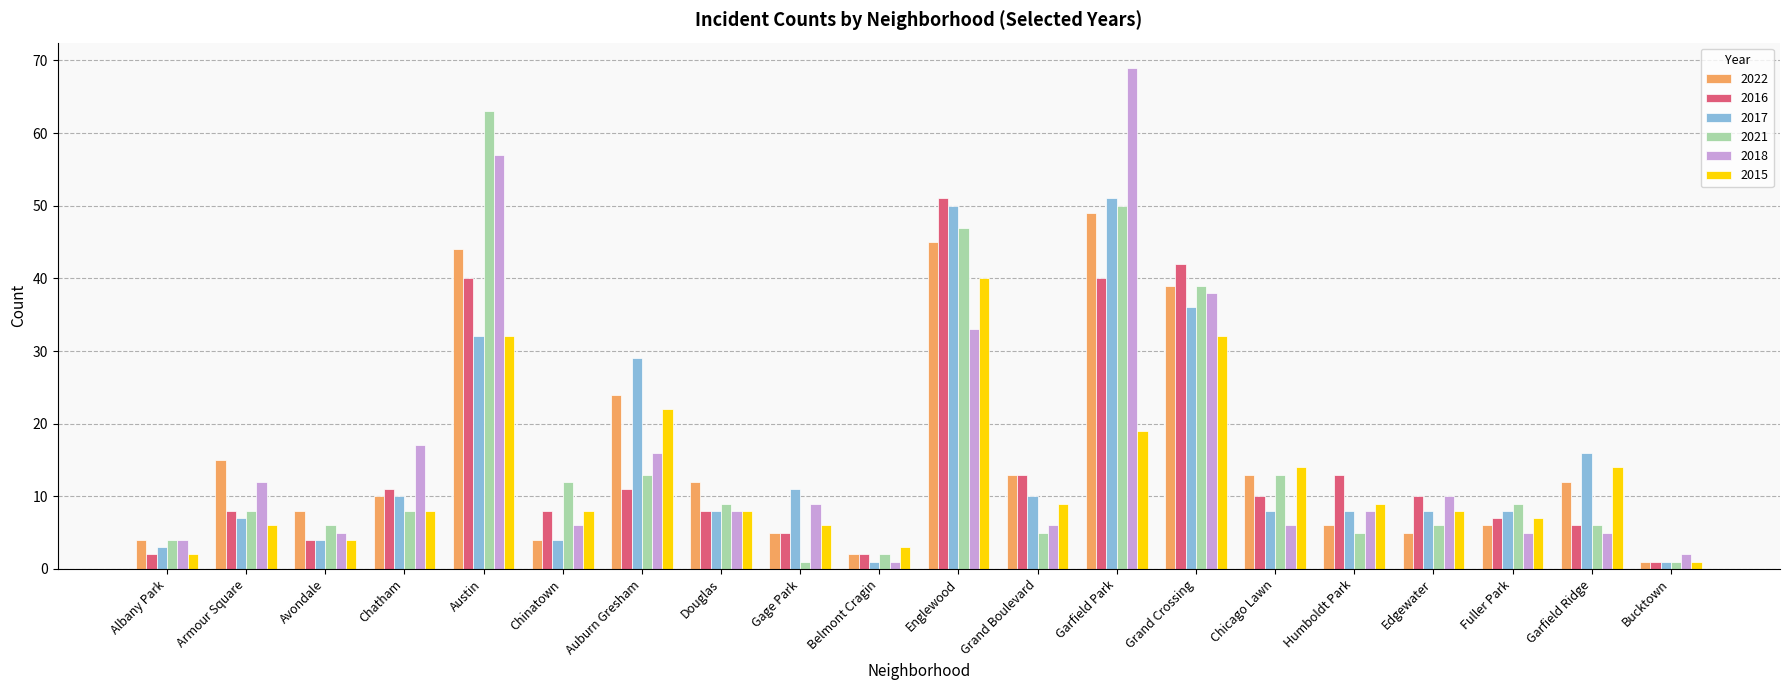

How many values in the 2022 series are below 12?

10